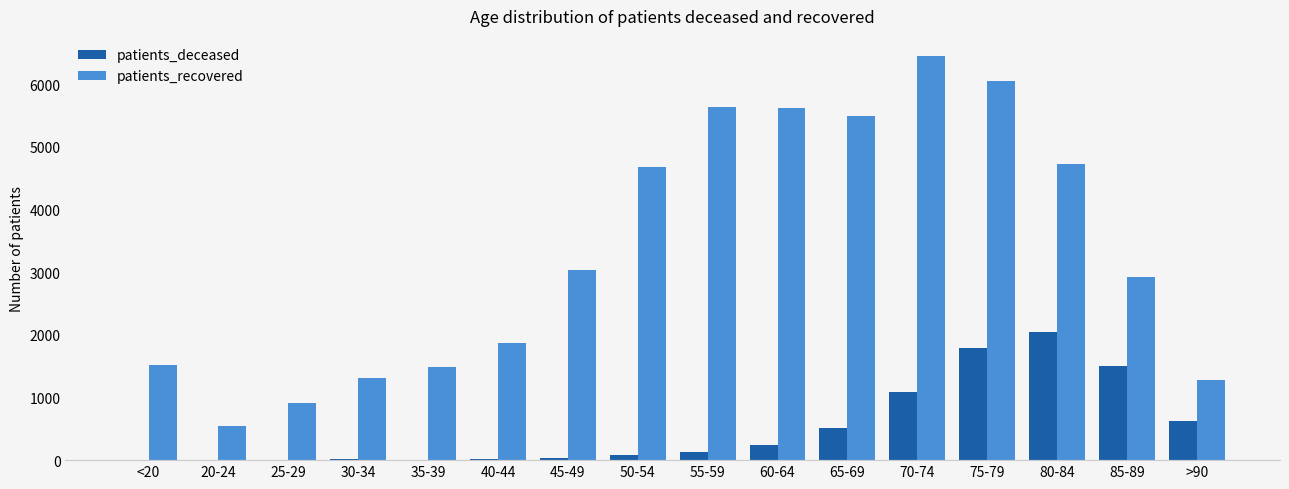

The value of patients_deceased at >90 is 632. True or false?

True